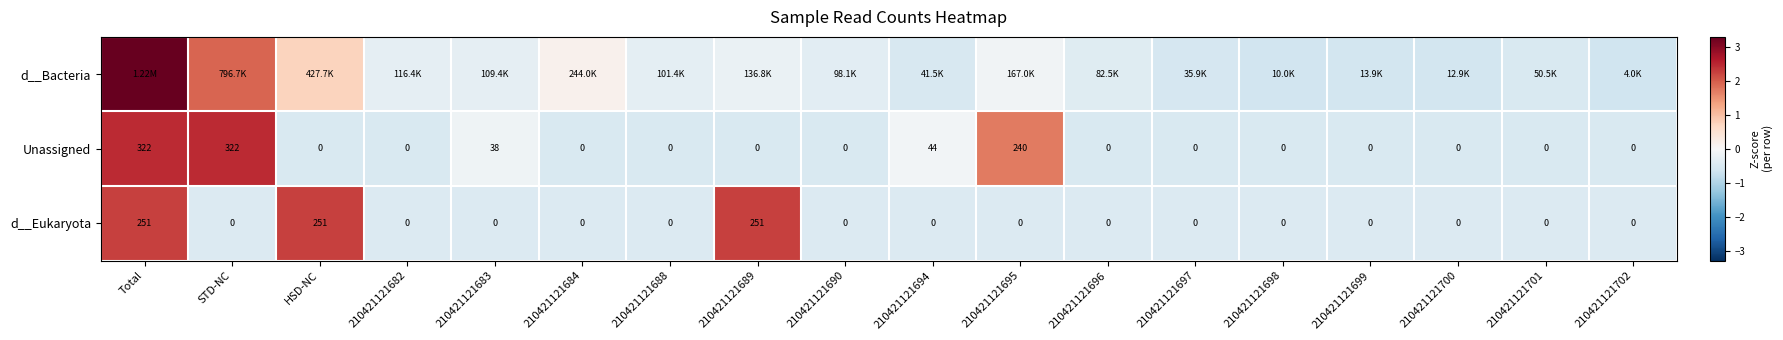

How many values in Unassigned are above zero?

5